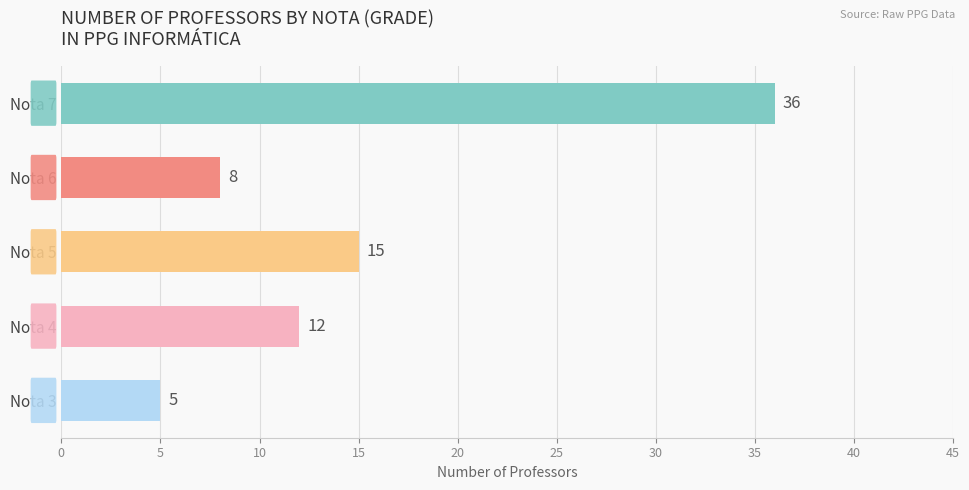

Reading bottom to top, extract all data points from this chart.

5	12	15	8	36